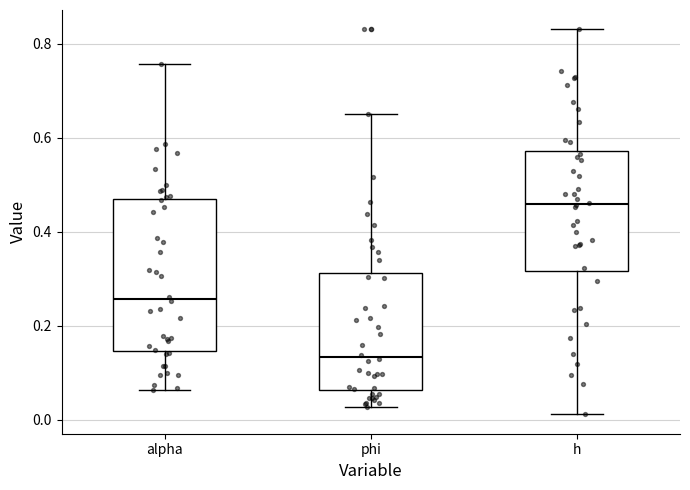

Comparing the boxes themselves (not the whiskers), which one is the tallest?

alpha